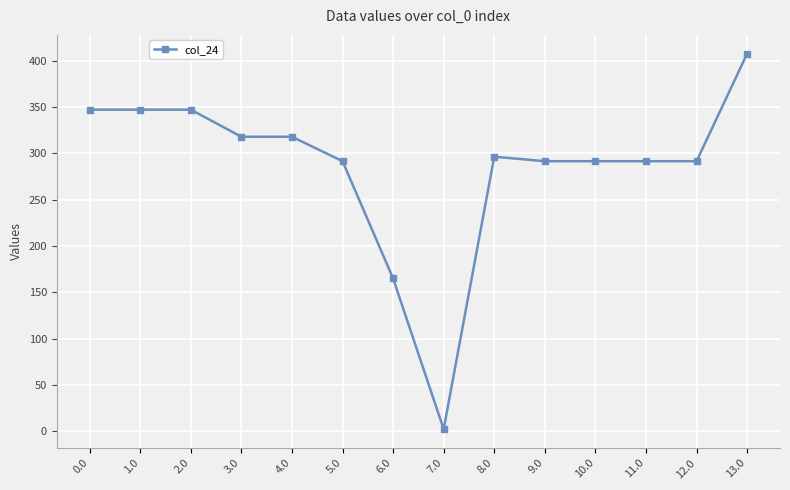

What position from the right is 13.0?

1